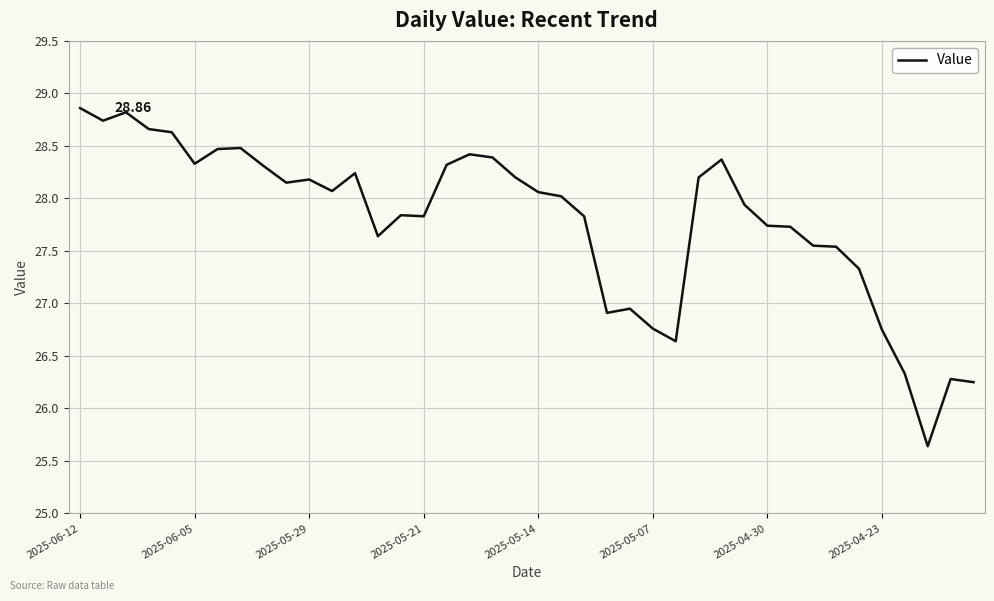

What is the sum of all values?

1111.4